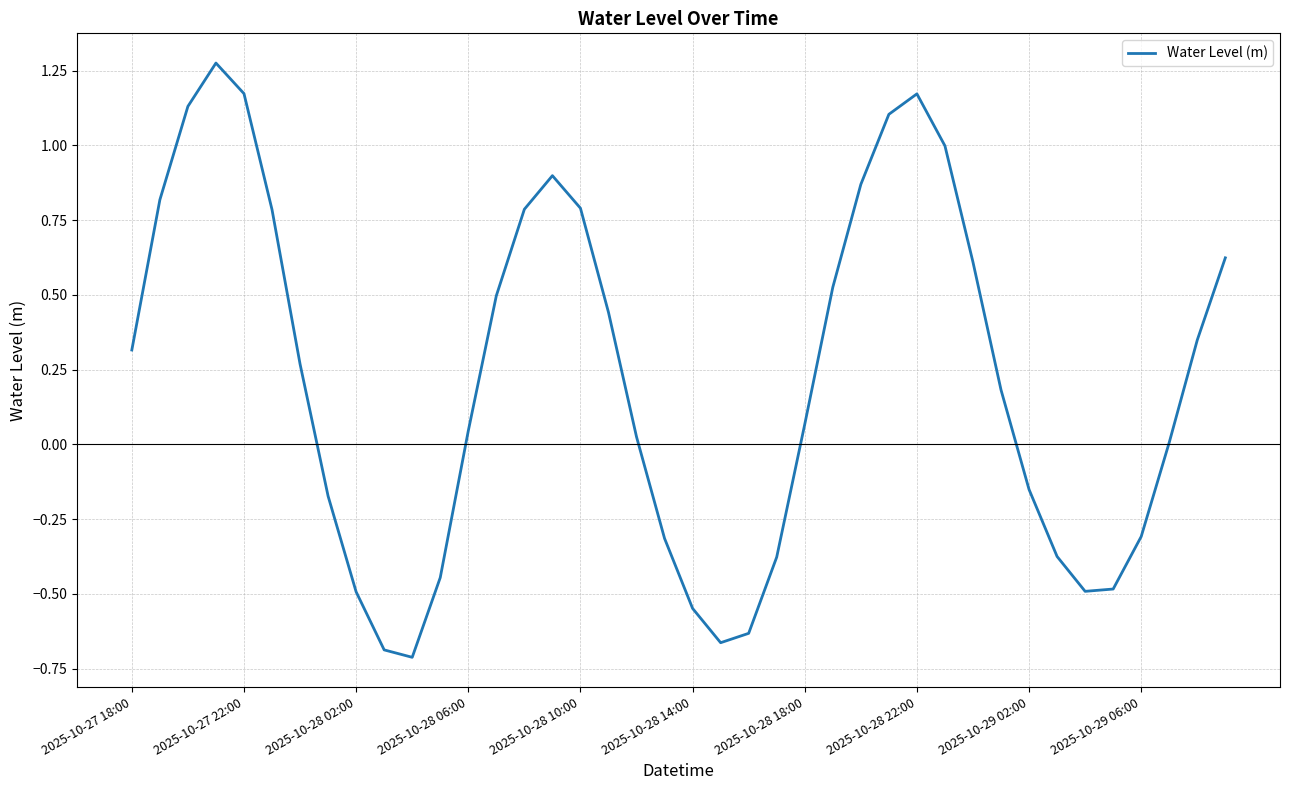

What is the difference between the maximum and minimum values?

2.0